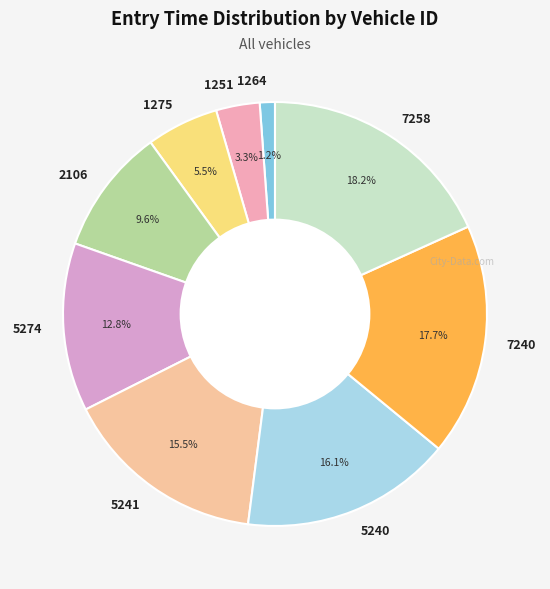

True or false: 1251 accounts for 15% of the total.

False